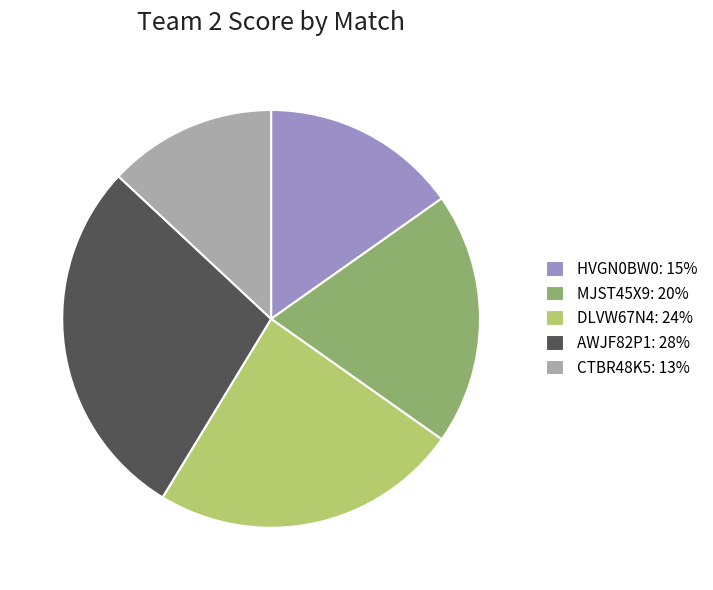

Which category has the biggest portion of the pie?

AWJF82P1